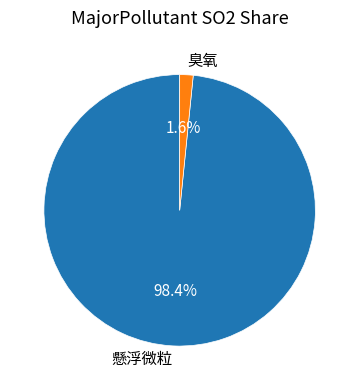

Which category has the biggest portion of the pie?

懸浮微粒